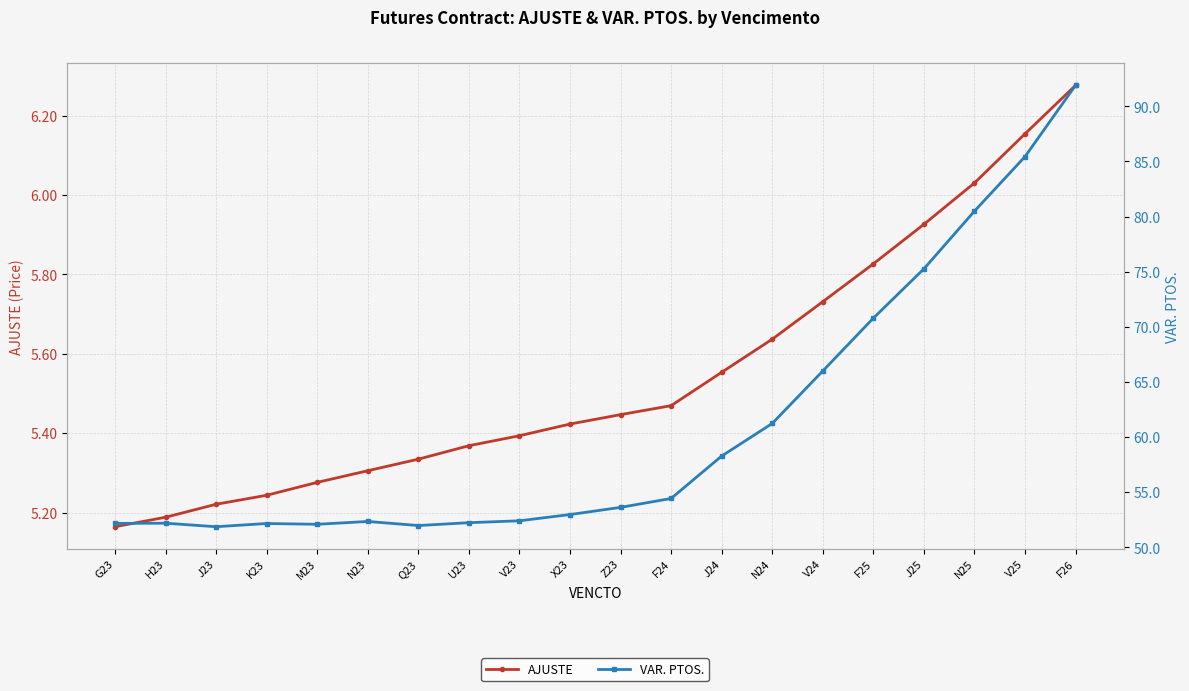

True or false: AJUSTE and VAR. PTOS. intersect in this chart.

False